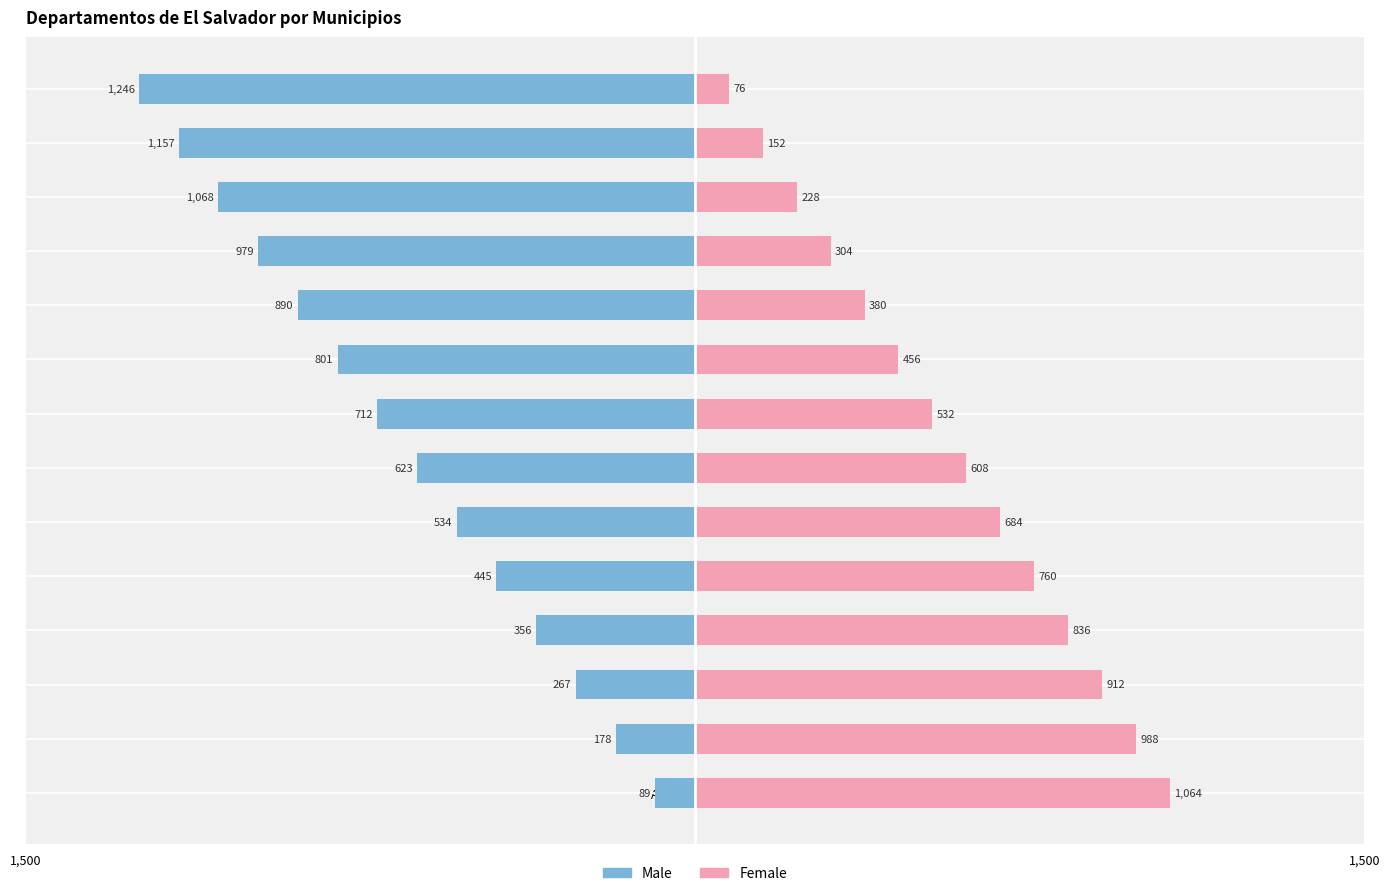

Reading left to right, list all the values displayed in this chart.

Male: -89	-178	-267	-356	-445	-534	-623	-712	-801	-890	-979	-1068	-1157	-1246
Female: 1064	988	912	836	760	684	608	532	456	380	304	228	152	76